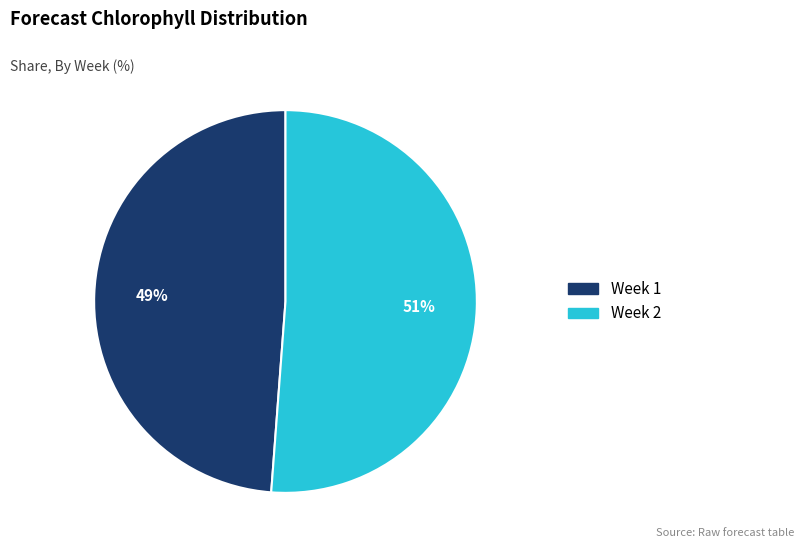

What is the smallest slice in the pie chart?

Week 1